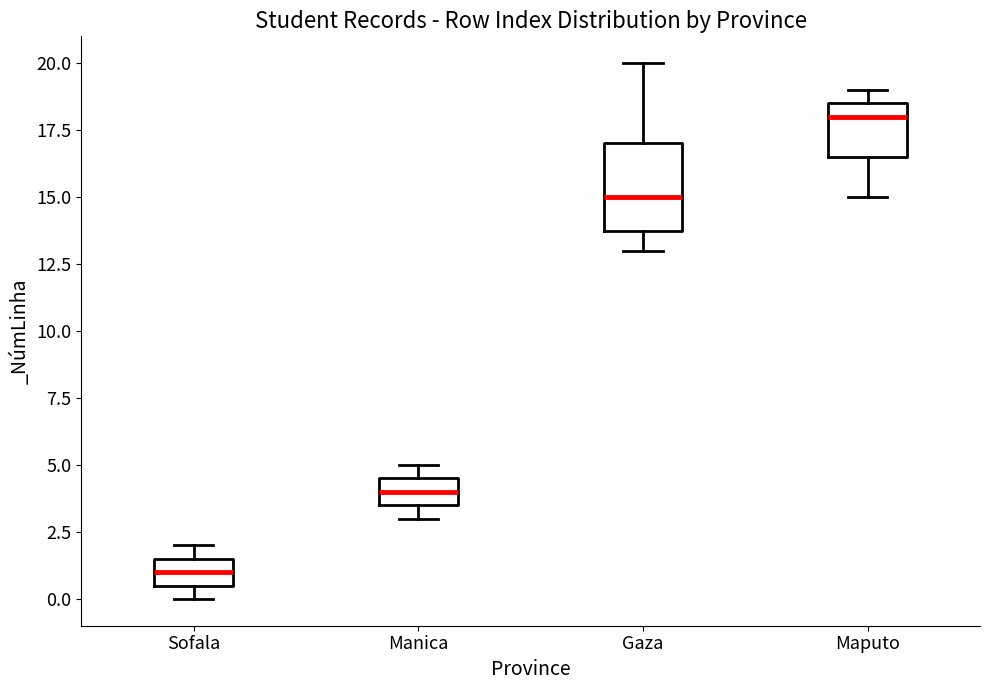

Where does the median line of the box for Manica sit on the y-axis? The values are not printed on the chart, so give them approximately, as read against the axis.

4.0